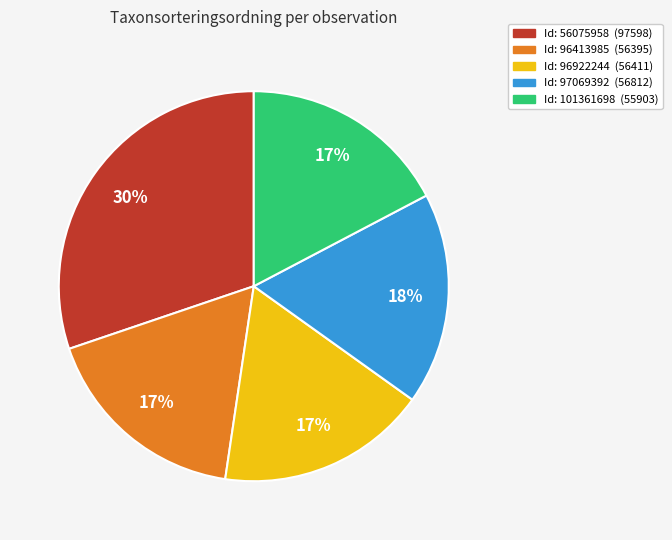

Is there any slice that represents more than half of the pie?

No